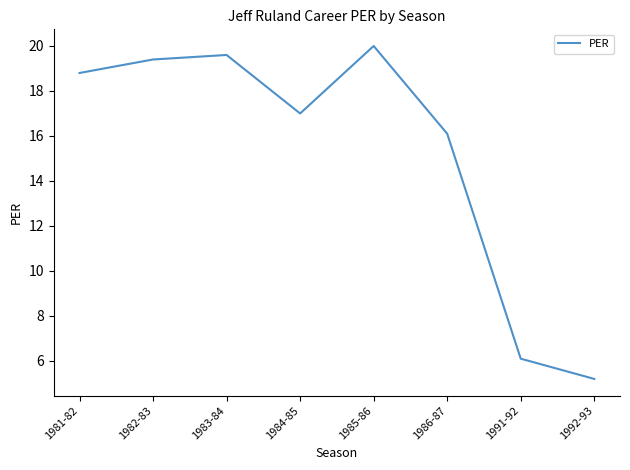

Approximately how many times larger is the value at 1983-84 compared to 1982-83?

1.0